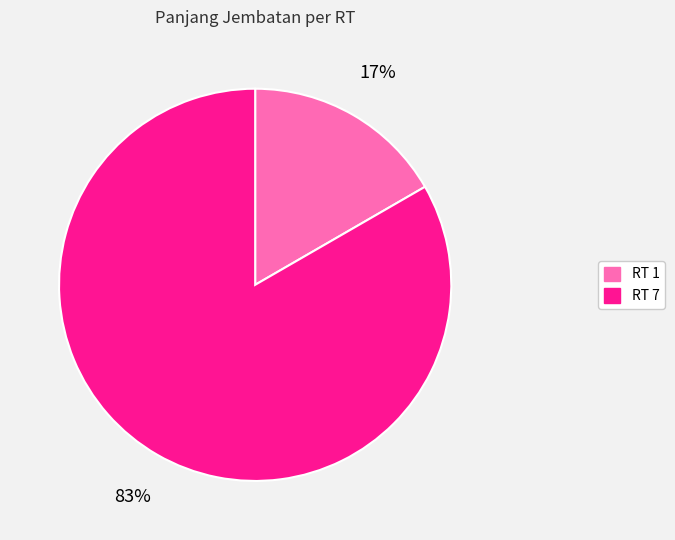

To the nearest percent, what portion does RT 1 represent?

17%